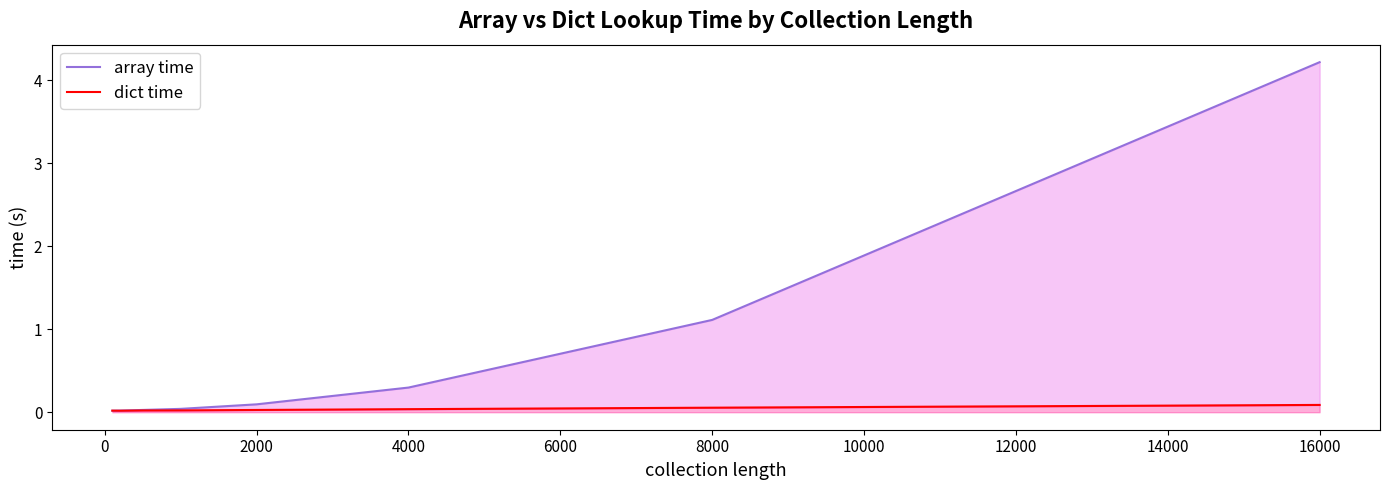

Is the value of array time at 12000 greater than the value of dict time at −2000?

Yes